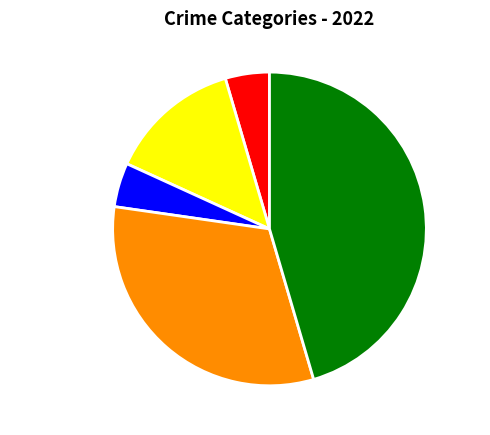

How many segments does this pie chart have?

5